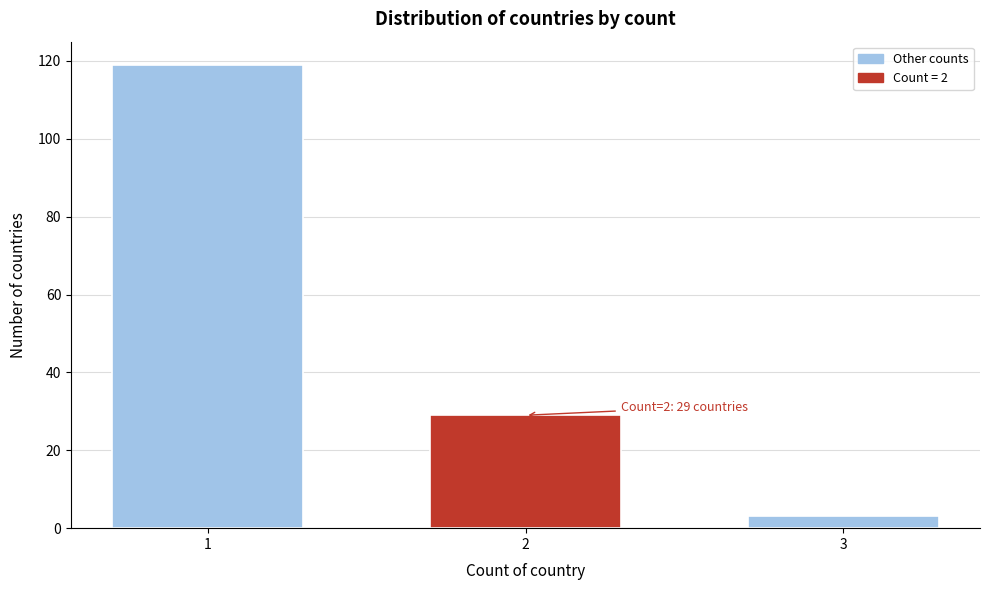

Reading left to right, what are all the values shown in this chart?

1=119	2=29	3=3